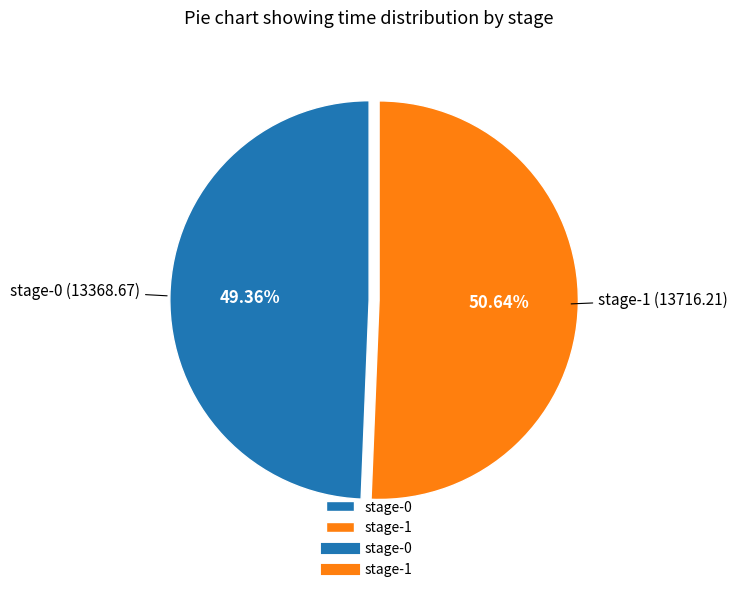

What is the smallest slice in the pie chart?

stage-0